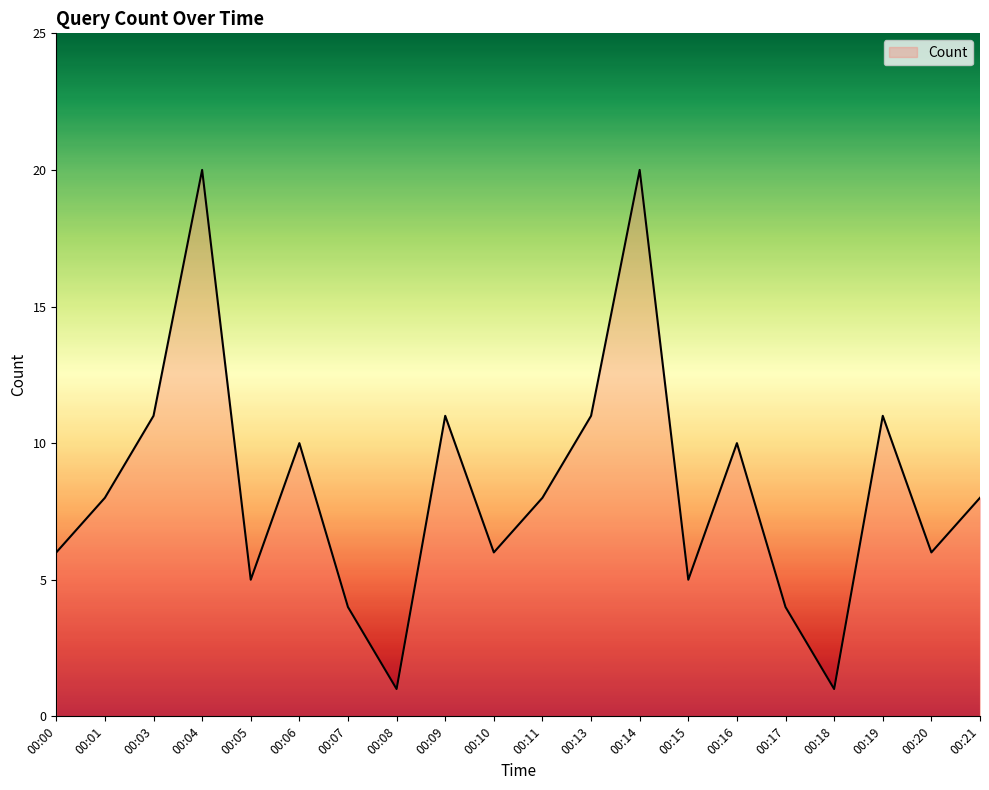

What is the greatest value displayed?

20